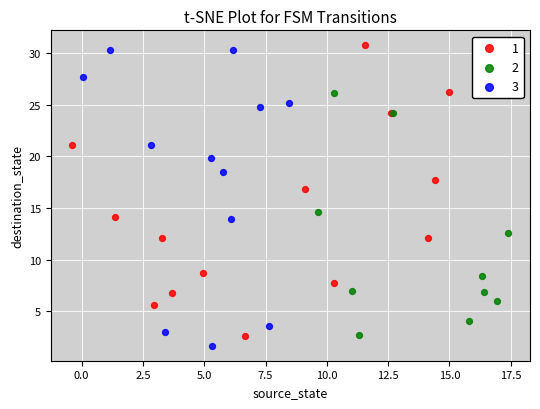

What are all the series names shown in the legend?

1, 2, 3